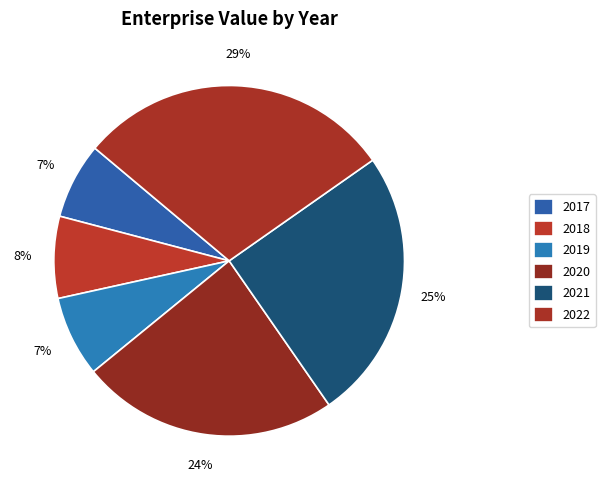

What percentage is NOT represented by 2022?

70.8%